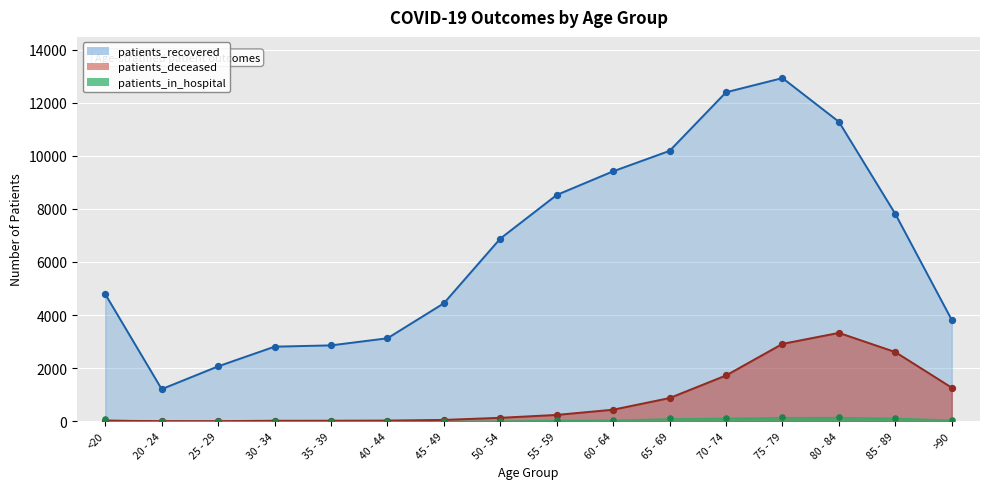

What are all the series names shown in the legend?

patients_recovered, patients_deceased, patients_in_hospital